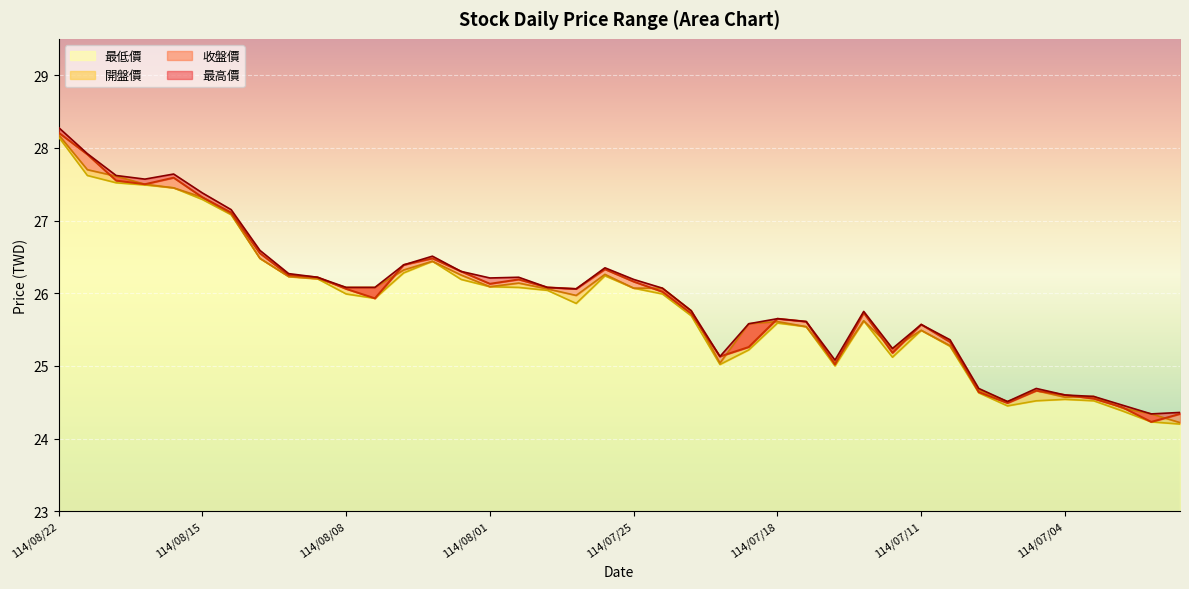

Rank the series by their maximum value, from lowest to highest.

最低價, 開盤價, 收盤價, 最高價